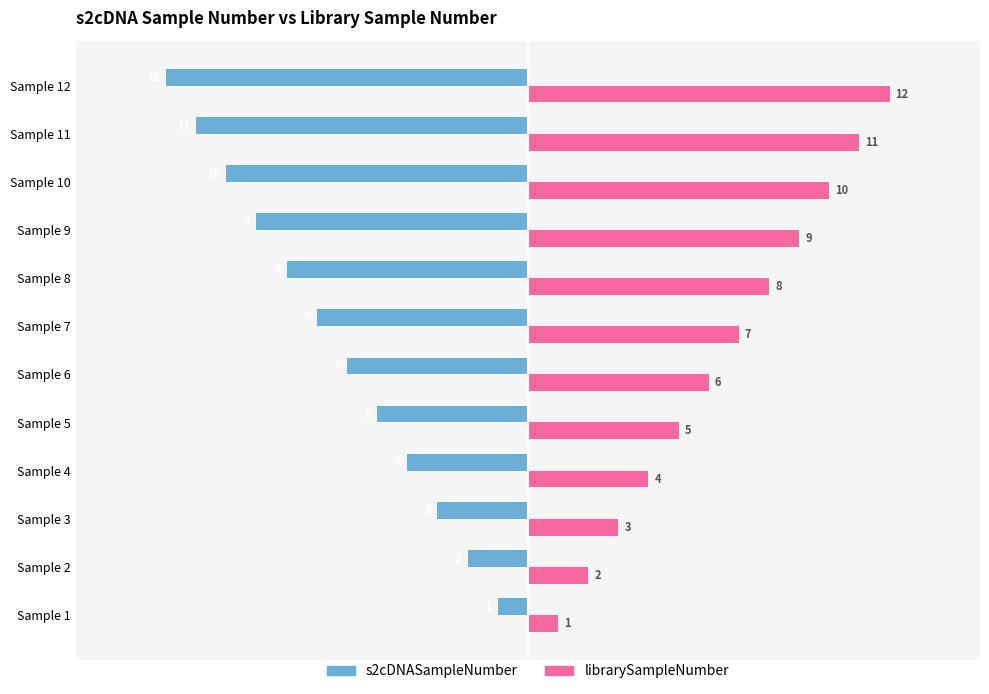

What is the difference between the maximum and minimum values in the s2cDNASampleNumber series?

11